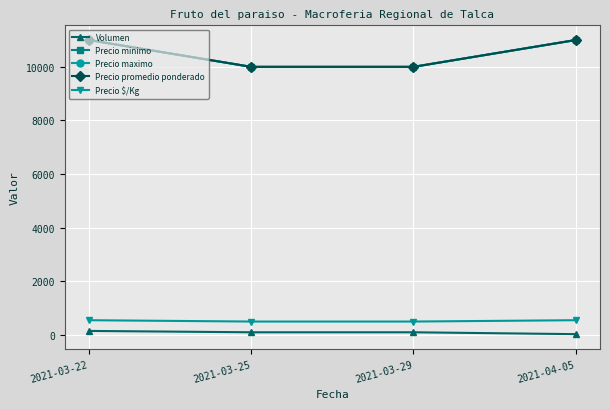

Count the Precio promedio ponderado values in the range 10000 to 11000.

4